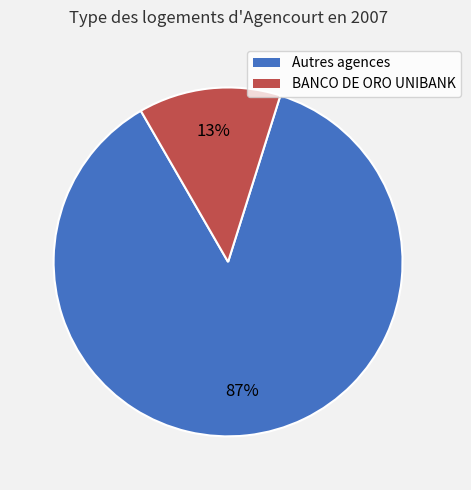

Does any single category account for the majority?

Yes